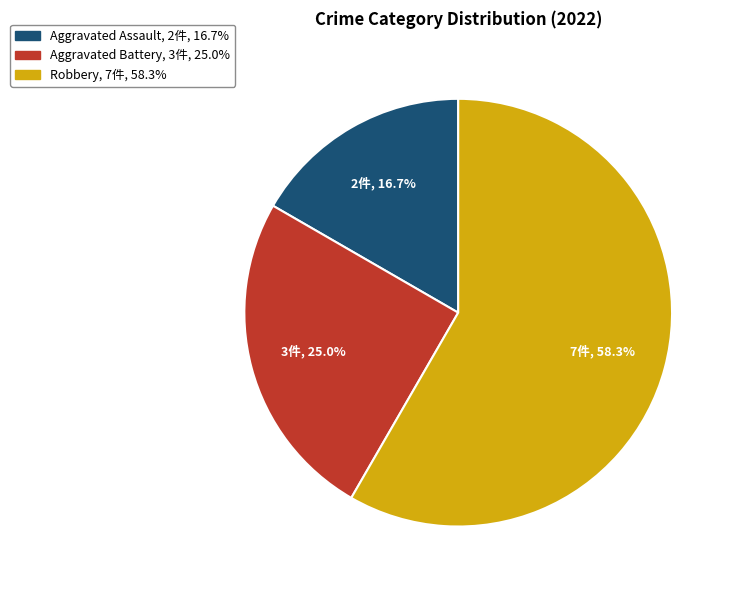

Is there any slice that represents more than half of the pie?

Yes